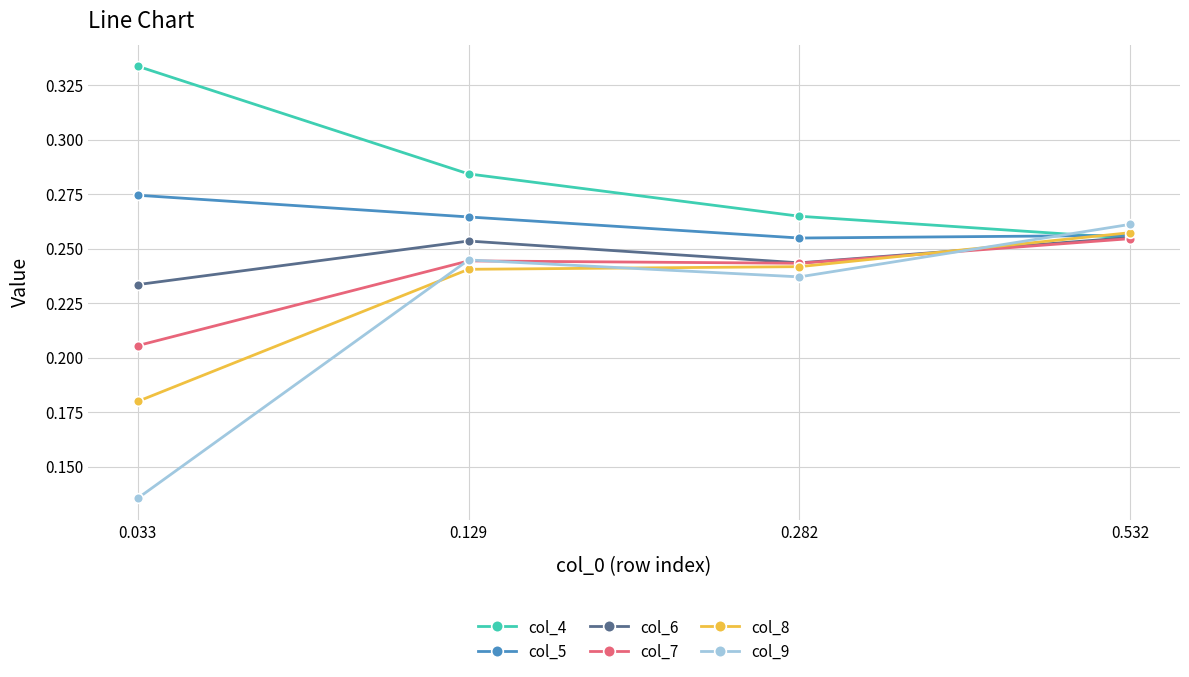

True or false: col_9 has a value of 0.4 at 0.129.

False